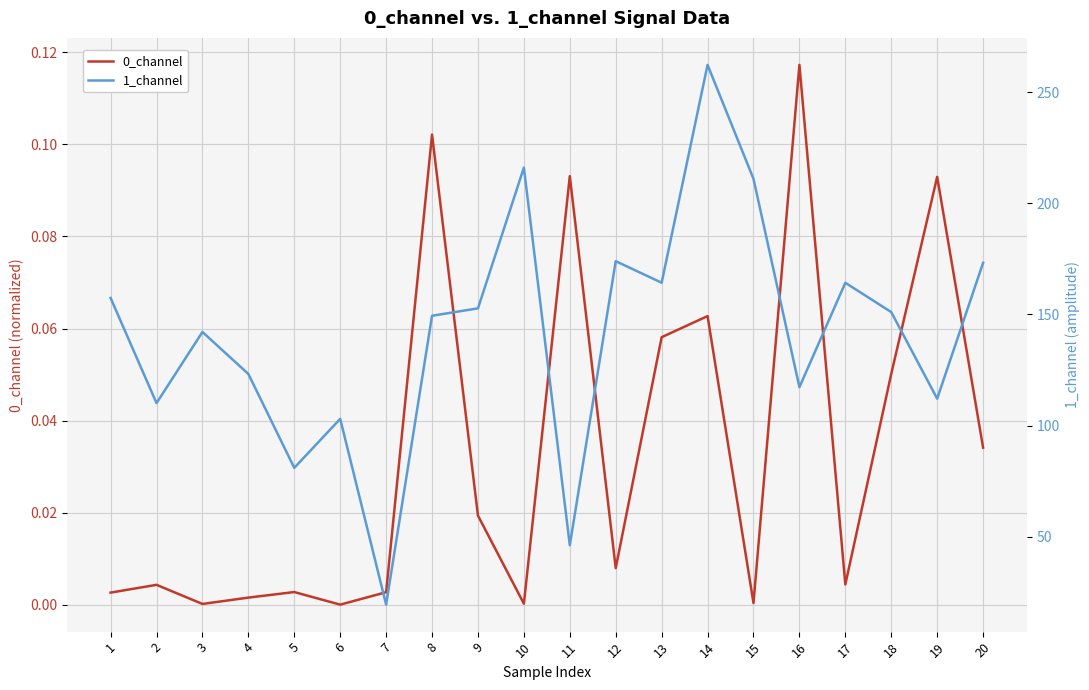

At which category is the sum across all series the highest?

14